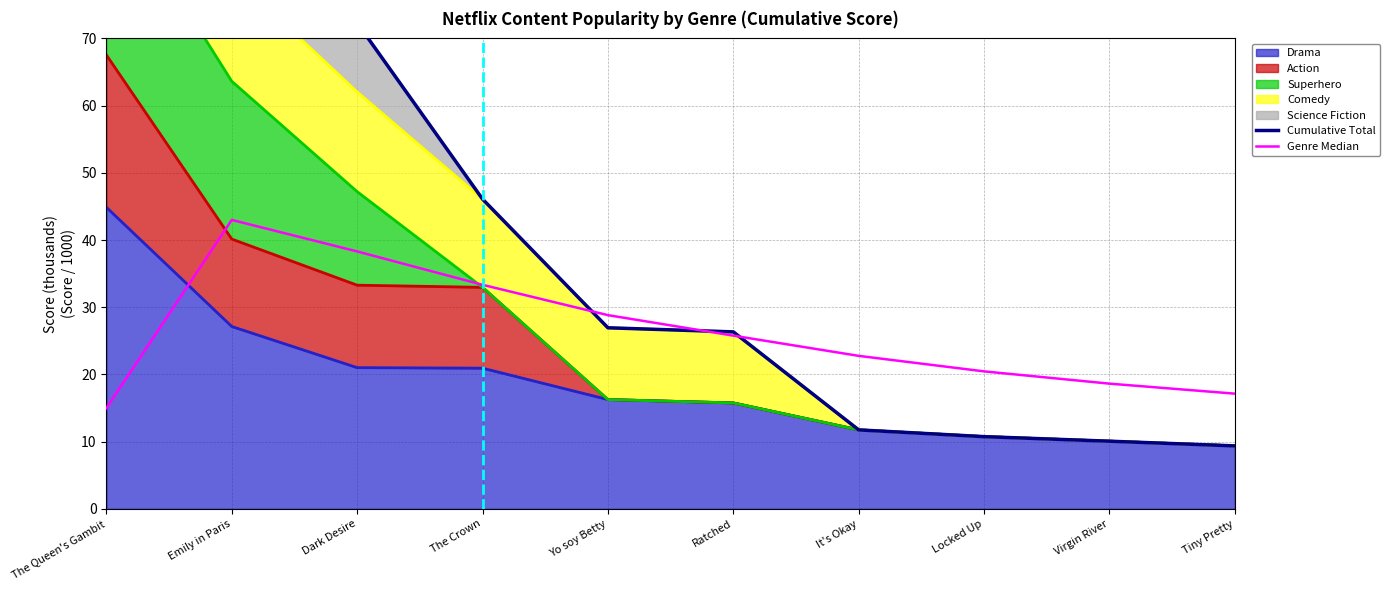

Where is the first local maximum for Genre Median?

Emily in Paris